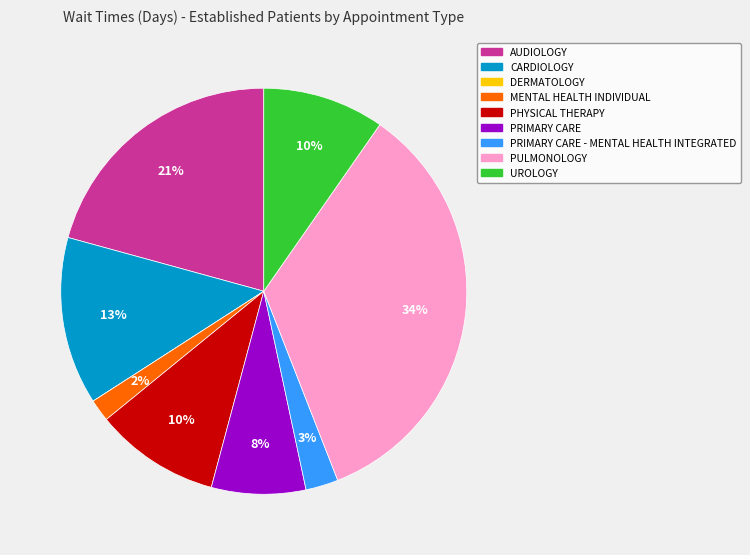

Is there a majority slice in this chart?

No